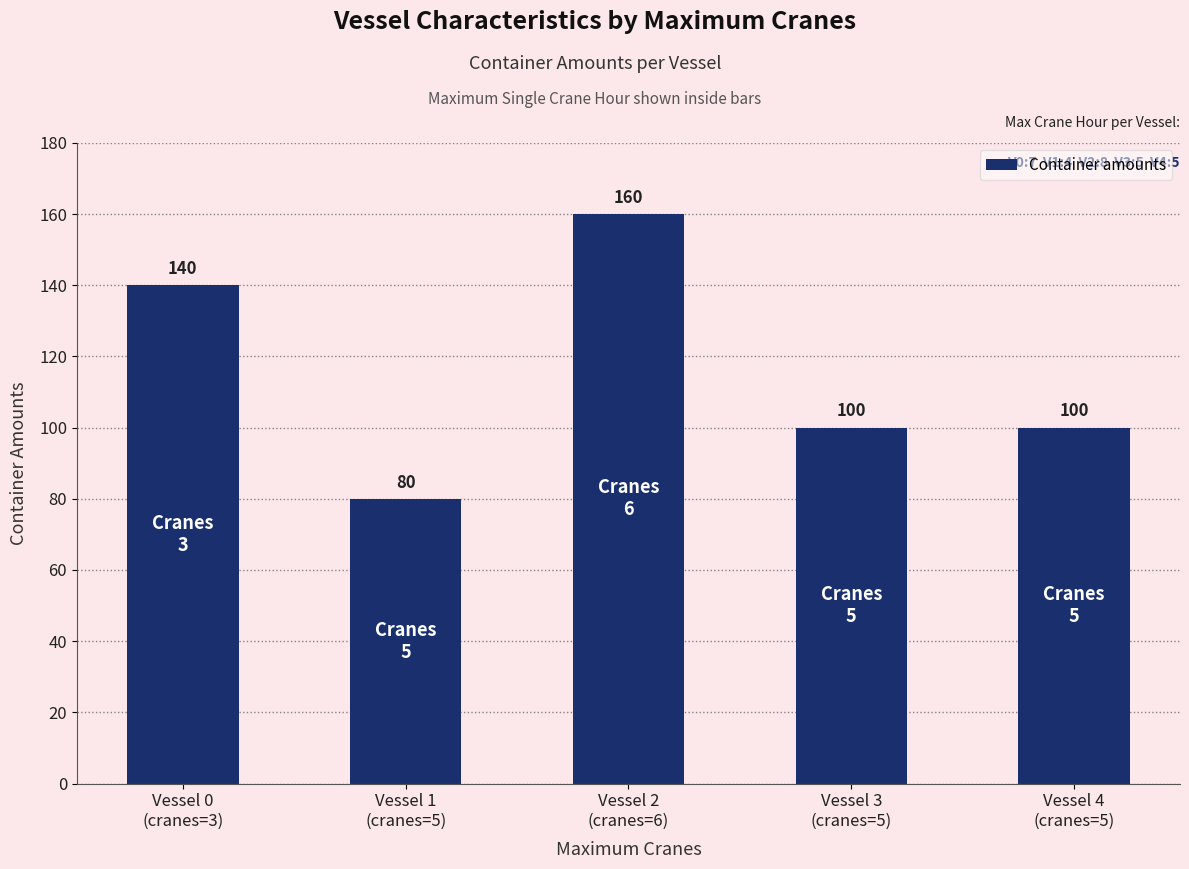

How many values are between 100 and 140?

3